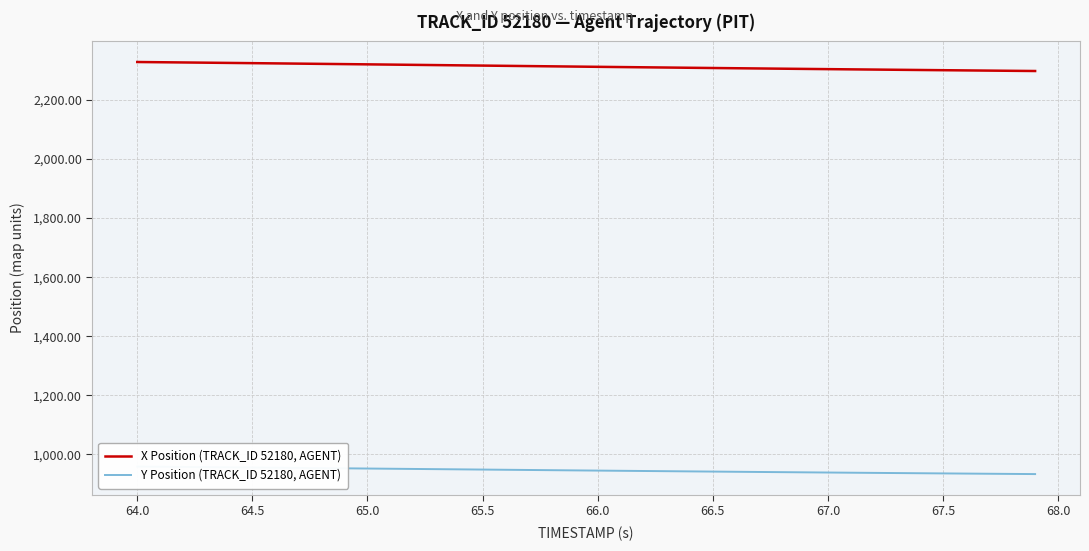

The value of X Position (TRACK_ID 52180, AGENT) at 64.5 is 2324.4. True or false?

True